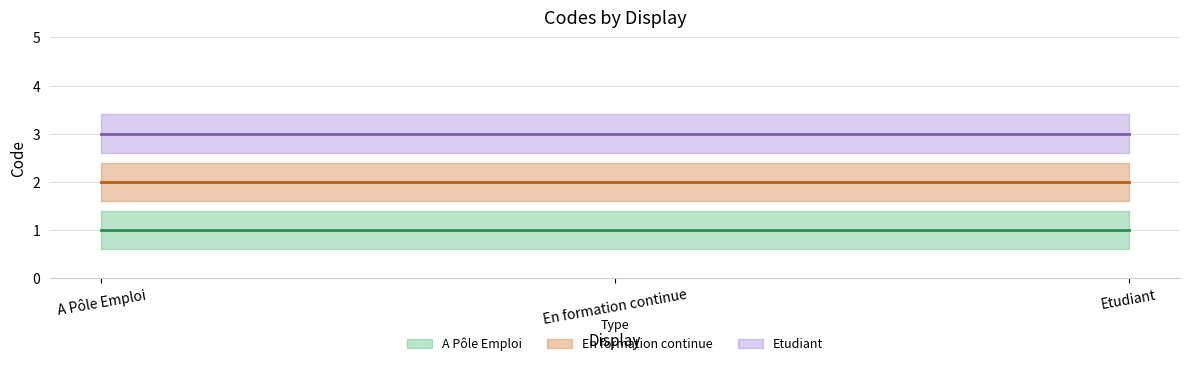

Which category has the highest value in the En formation continue series?

A Pôle Emploi